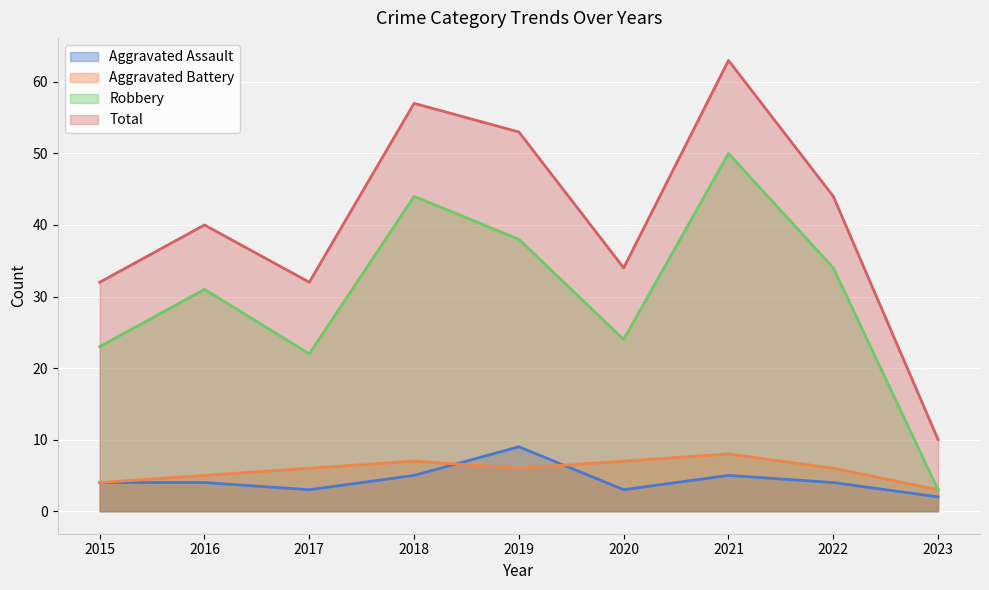

Where is Aggravated Battery nearest to the value 5?

2016